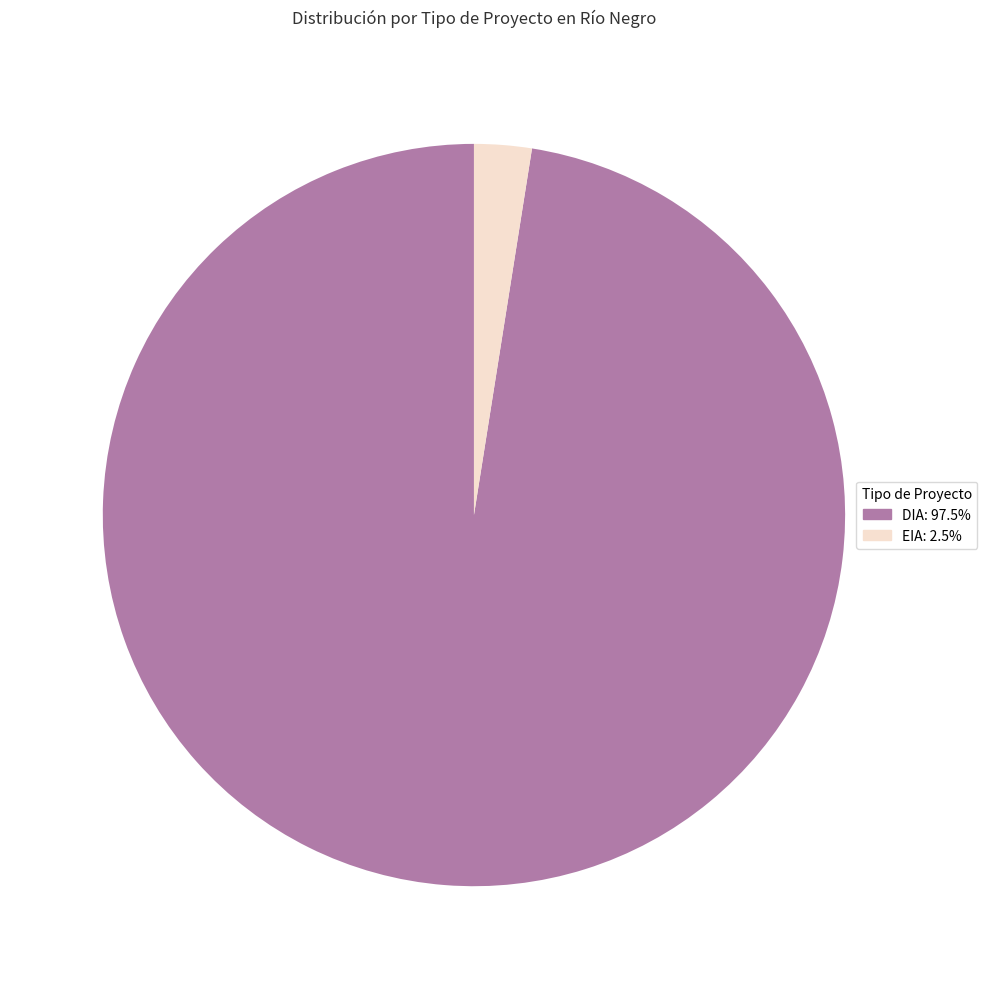

What is the ratio of the value at EIA to the value at DIA?

0.0